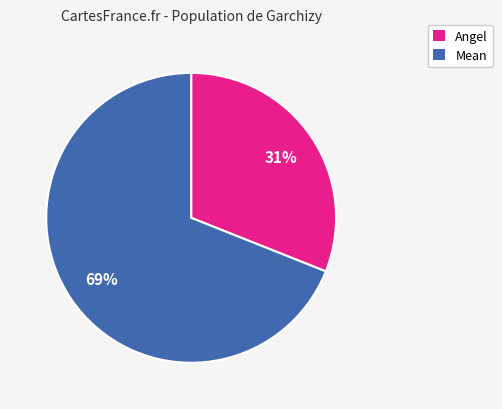

True or false: Angel accounts for 1% of the total.

False